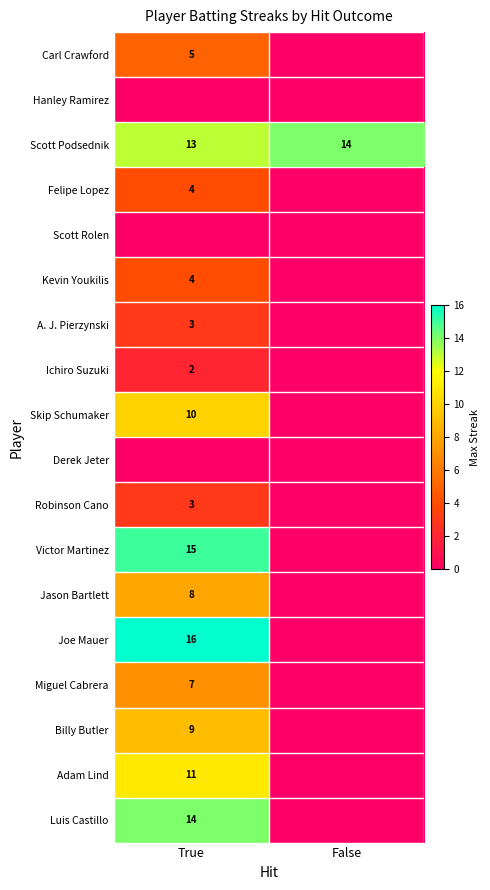

Is it true that Ichiro Suzuki equals 2 at True?

True